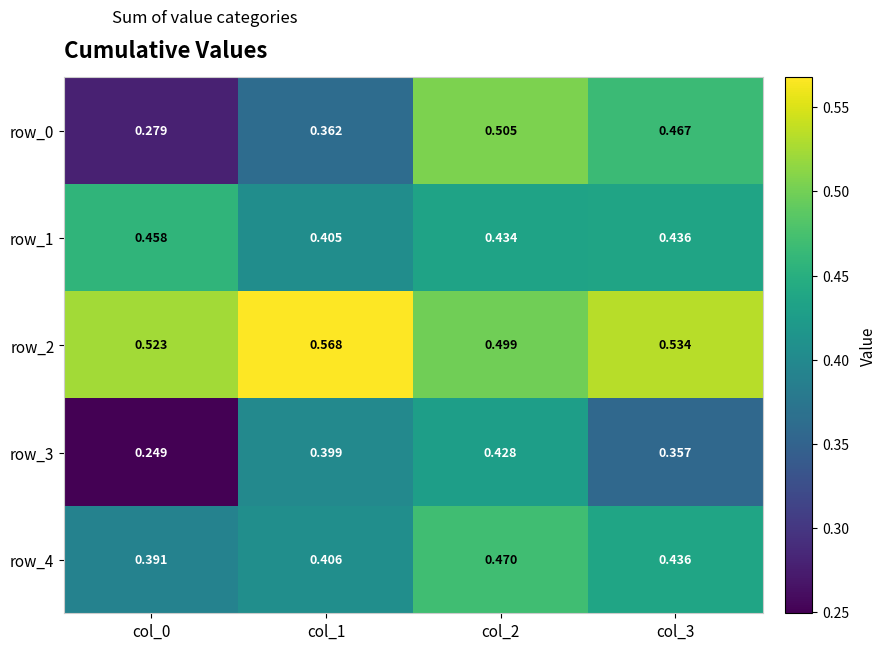

Between col_0 and col_3, which series saw the biggest shift?

row_0